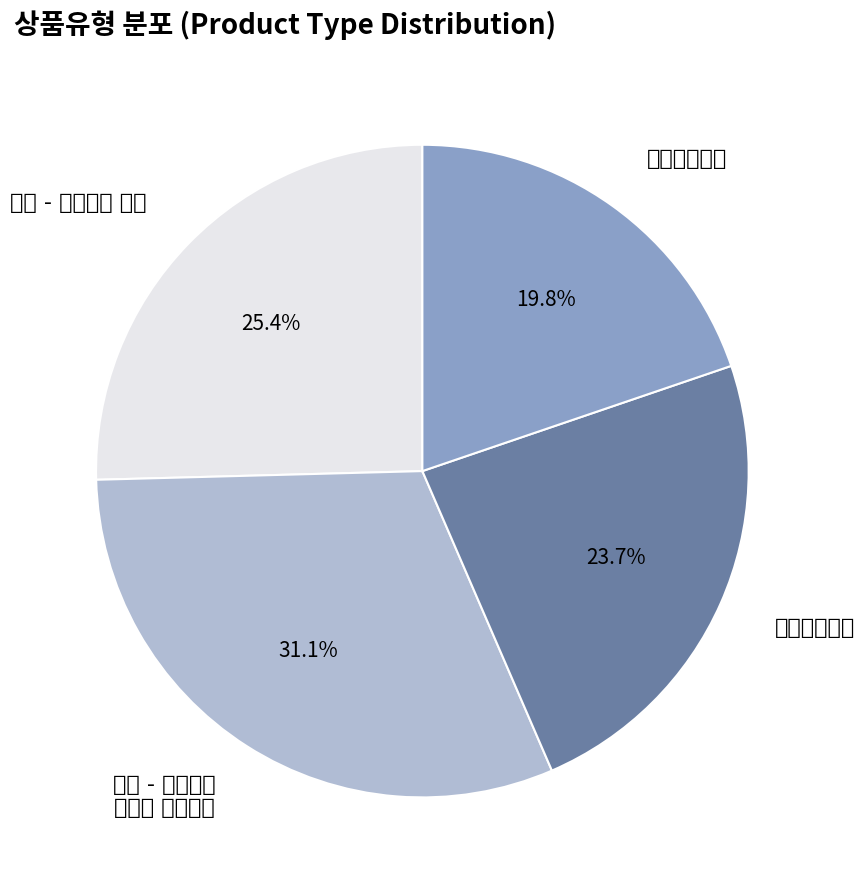

Do 일반 - 가격비교 비매칭 일반상품 and 레이저프린터 together represent more than half of the pie?

Yes